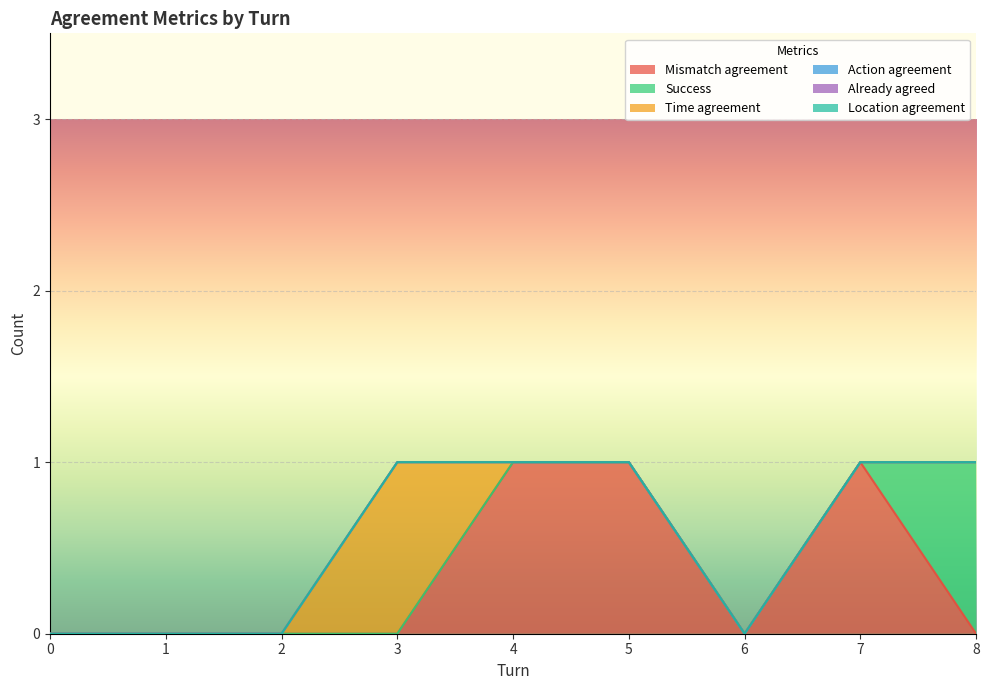

How many lines are shown in the chart?

6